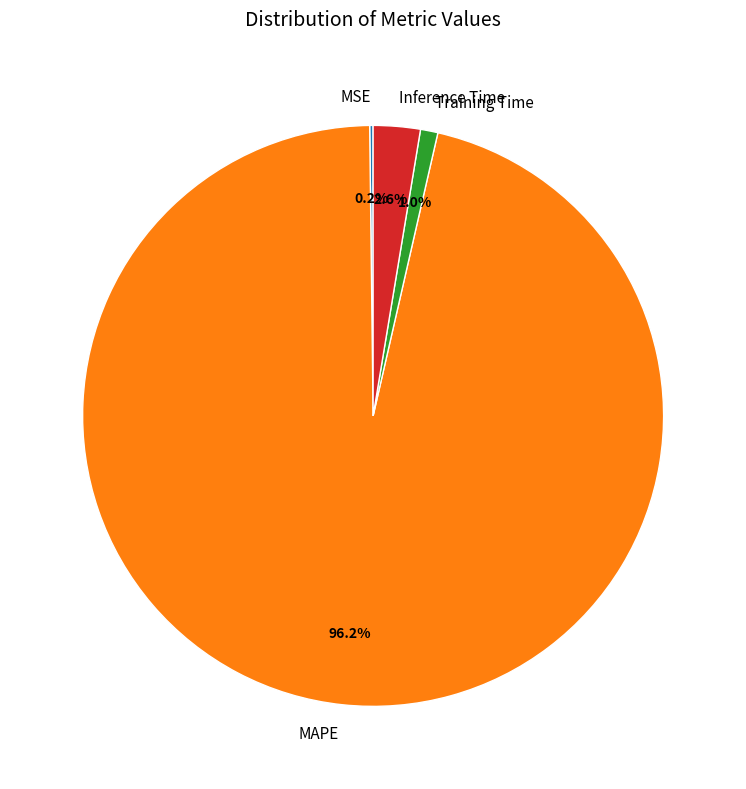

What is the largest slice in the pie chart?

MAPE